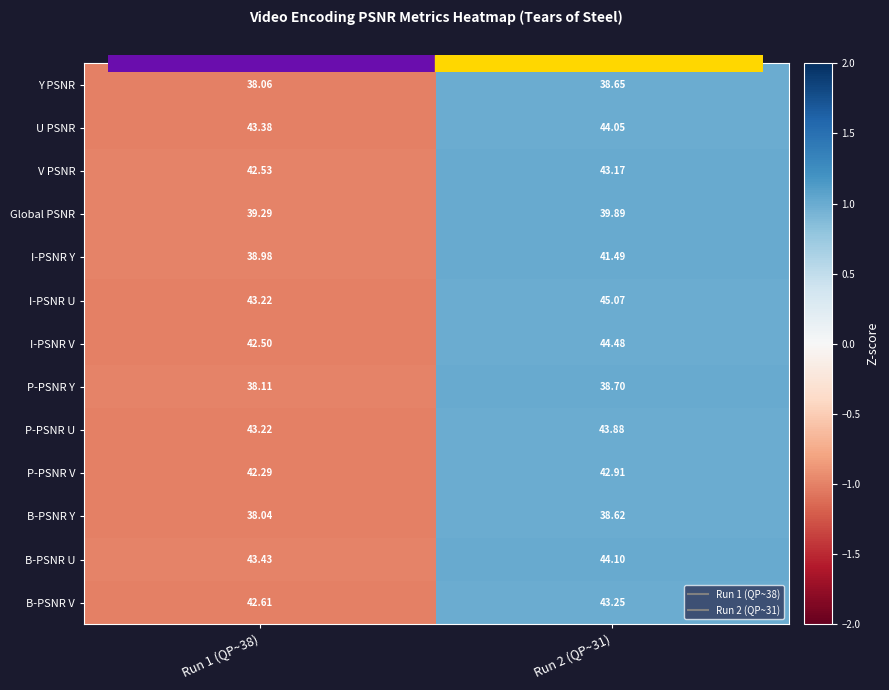

Rank the series by their maximum value, from lowest to highest.

B-PSNR Y, Y PSNR, P-PSNR Y, Global PSNR, I-PSNR Y, P-PSNR V, V PSNR, B-PSNR V, P-PSNR U, U PSNR, B-PSNR U, I-PSNR V, I-PSNR U